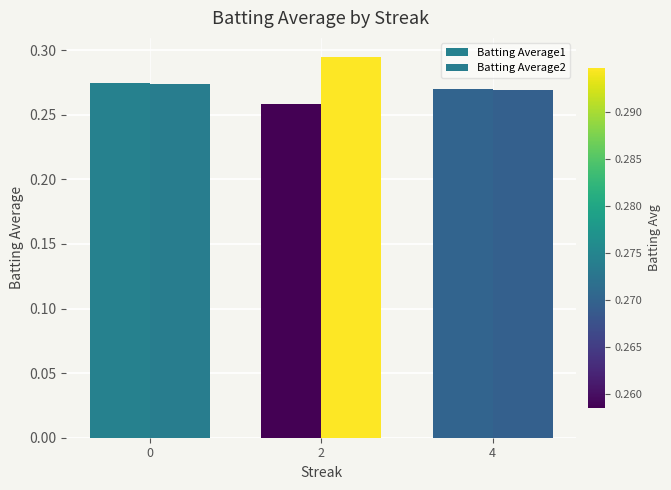

Which series has the widest spread of values?

Batting Average2